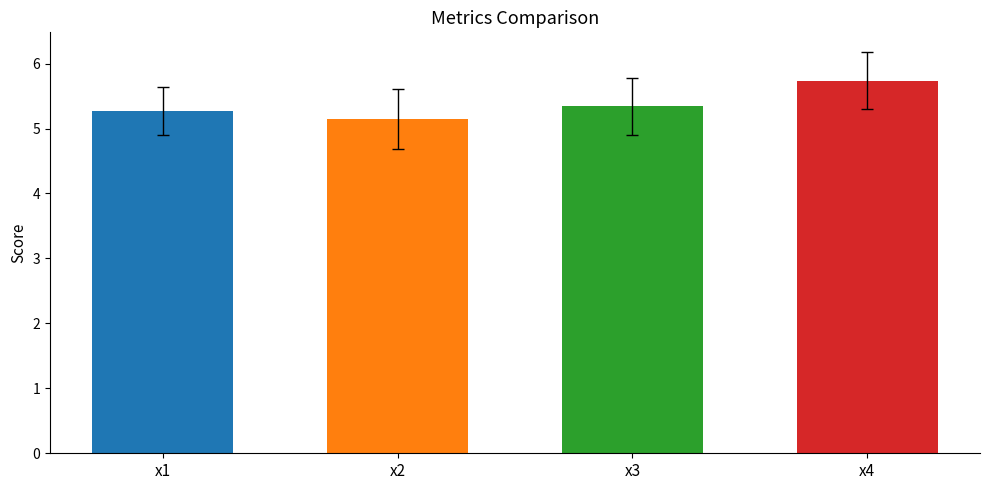

What is the smallest value displayed?

5.2